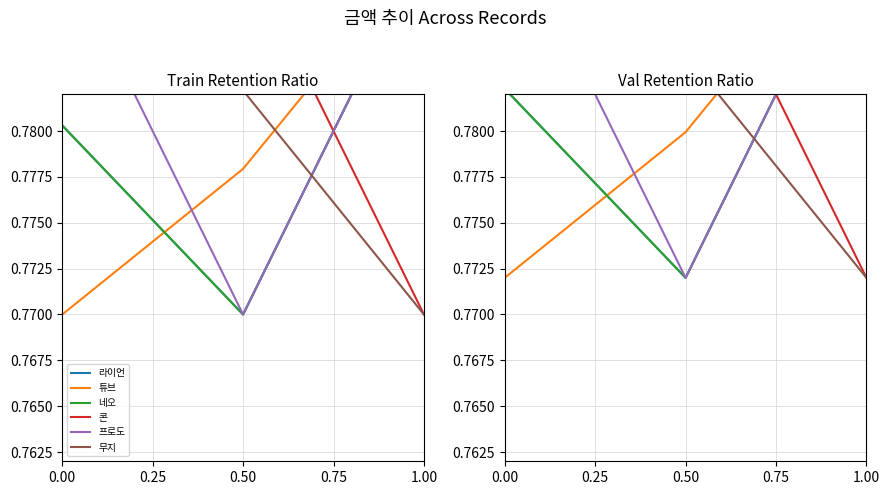

At which category is the sum across all series the highest?

1.00